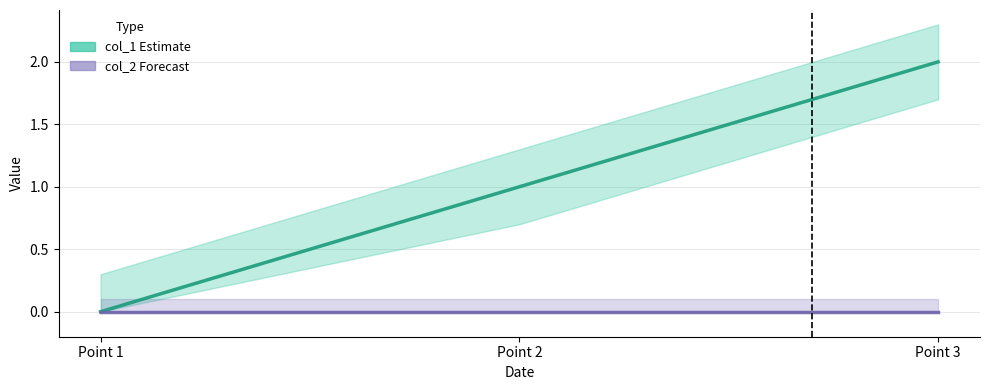

The value of col_1 at Point 2 is 0. True or false?

False